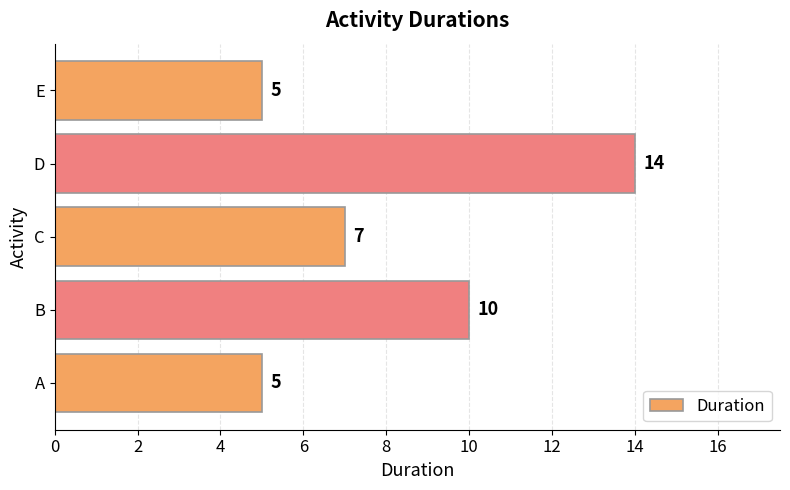

What is the maximum value shown in the chart?

14